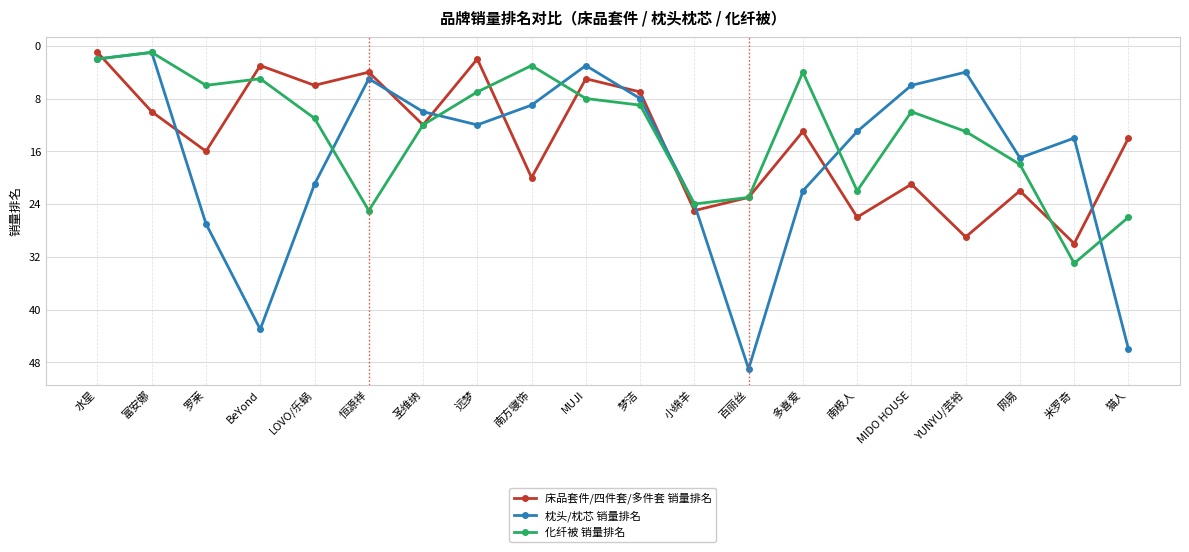

Does the chart have visible grid lines?

Yes